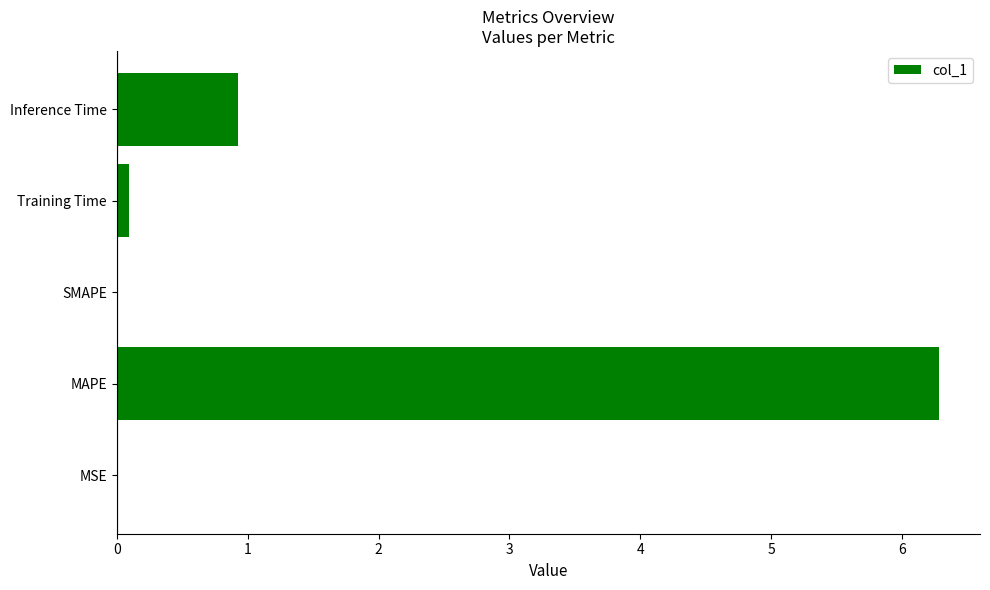

Are the bars horizontal?

Yes